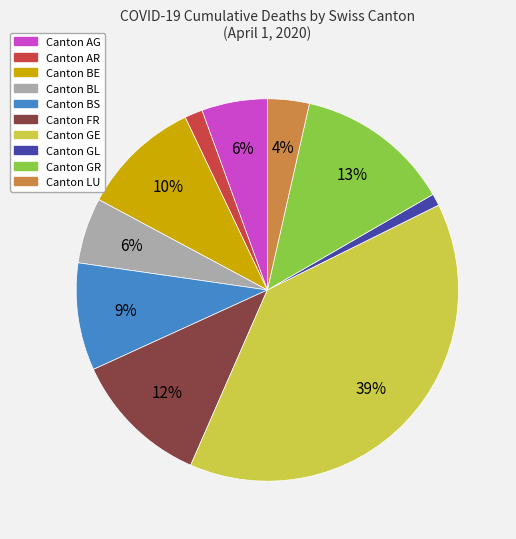

Is there any slice that represents more than half of the pie?

No